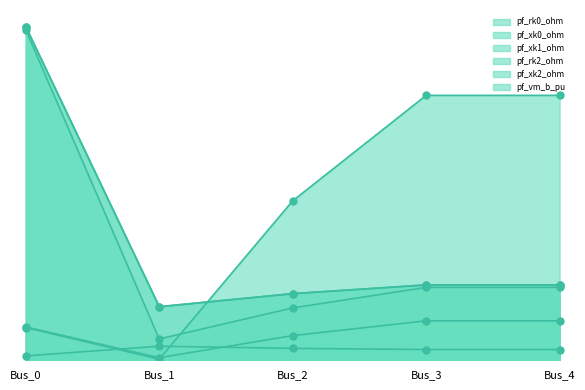

Which series has the largest total across all categories?

pf_rk0_ohm